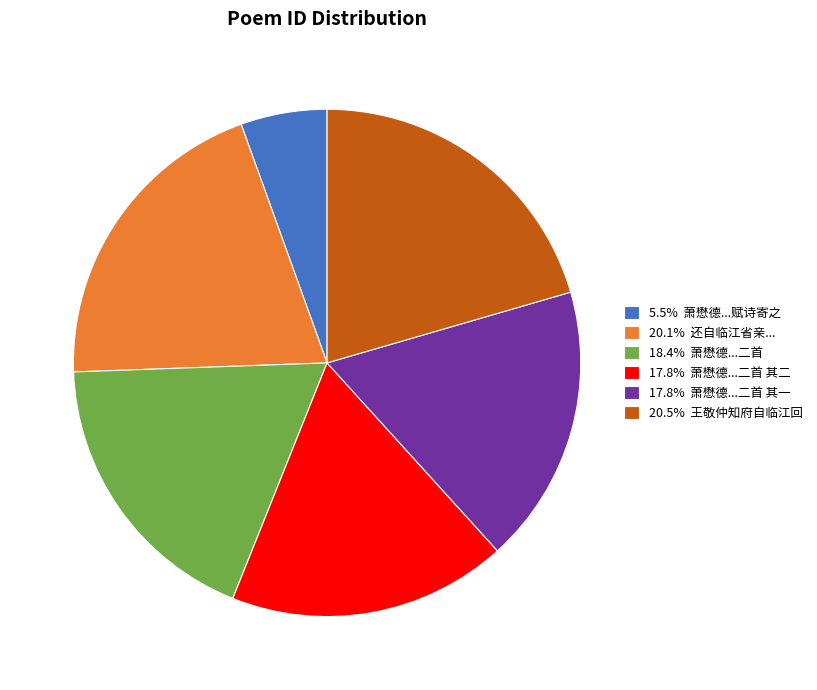

Combined, do 5.5% 萧懋德...赋诗寄之 and 20.5% 王敬仲知府自临江回 account for over 50%?

No